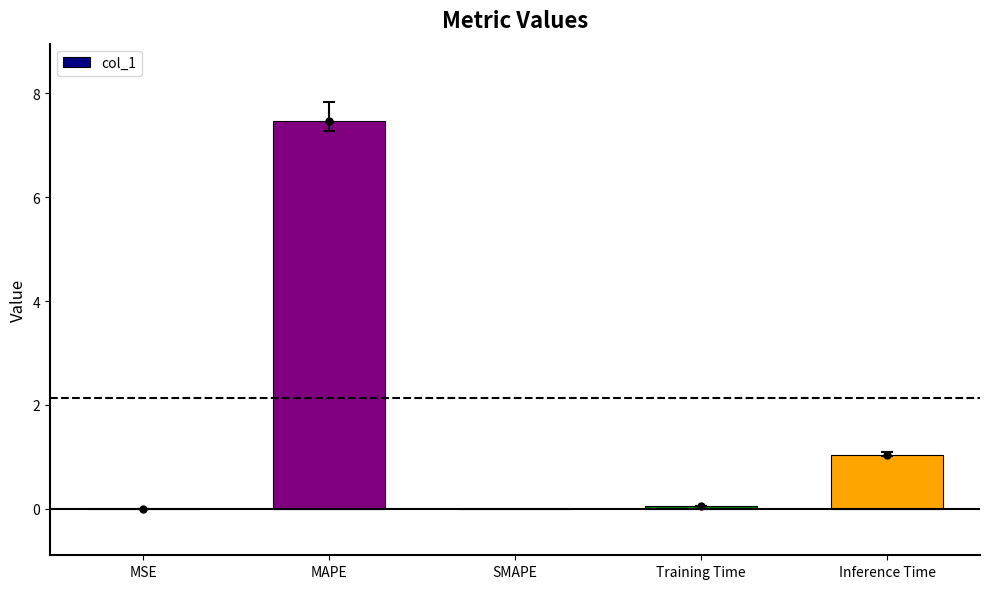

What is the average value?

1.7